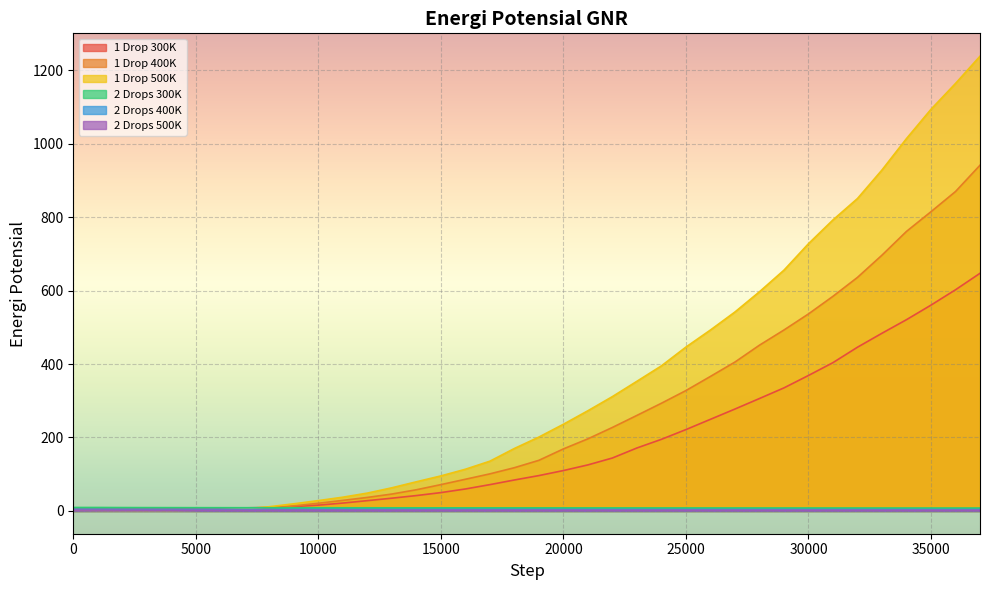

Count the number of data series in this chart.

6